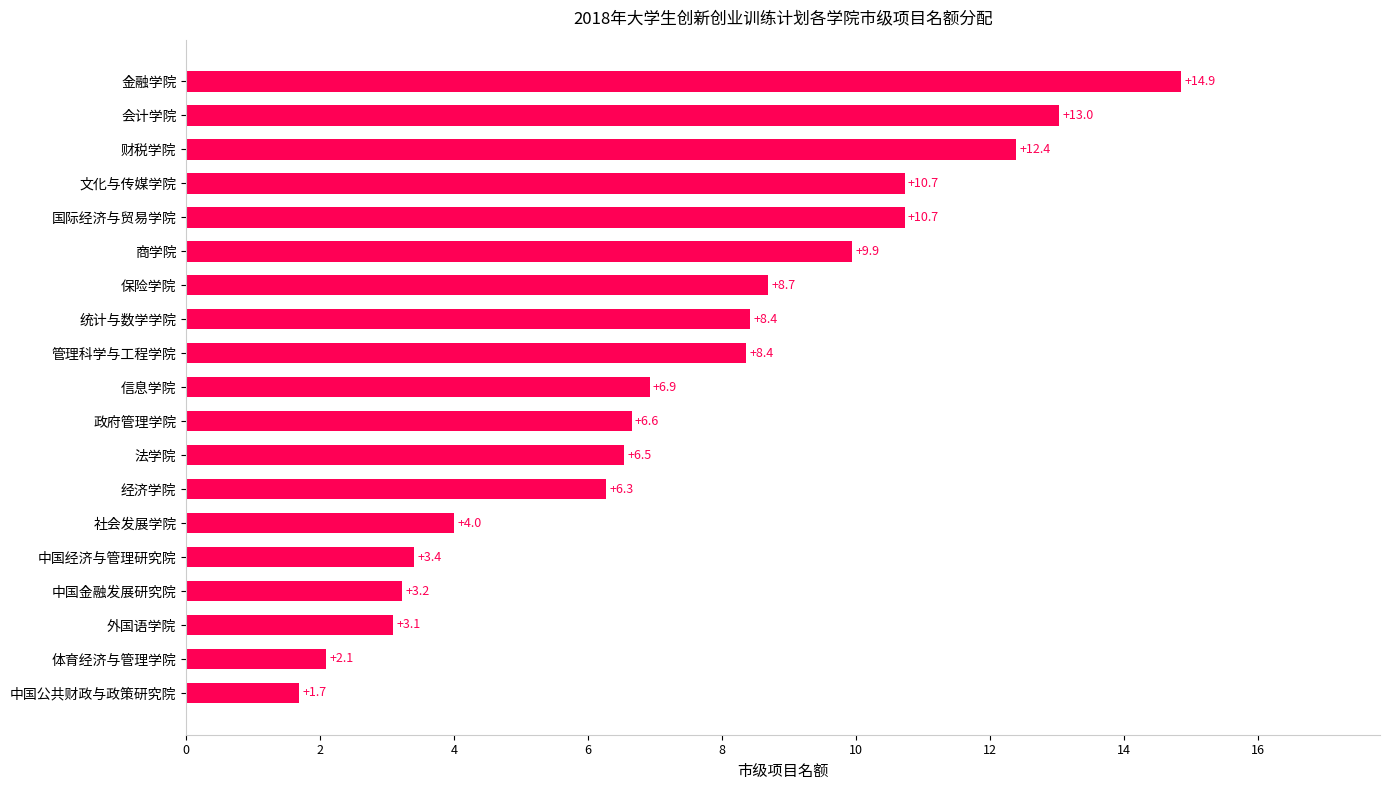

How many bars are there in total?

19